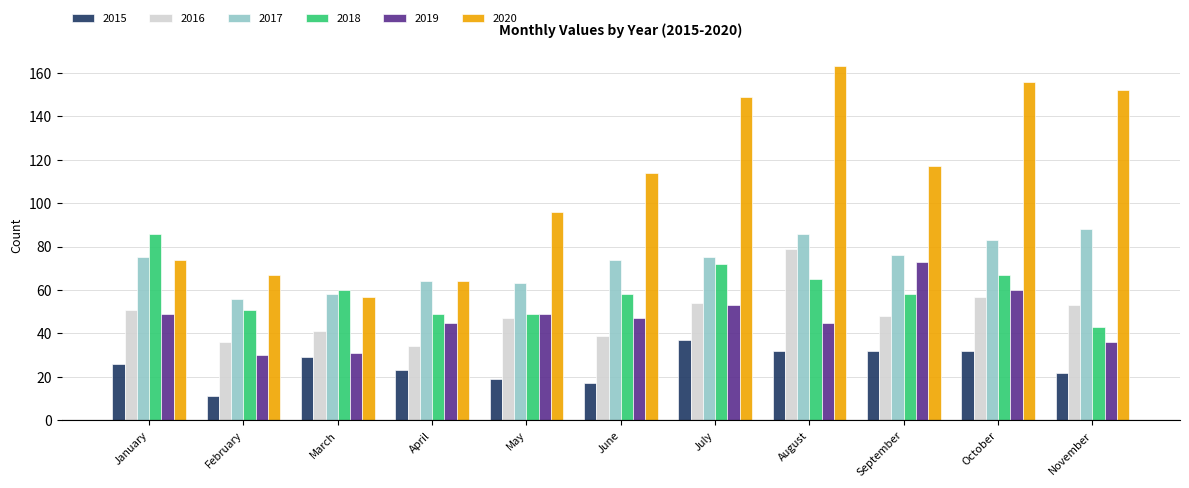

What are all the series names shown in the legend?

2015, 2016, 2017, 2018, 2019, 2020